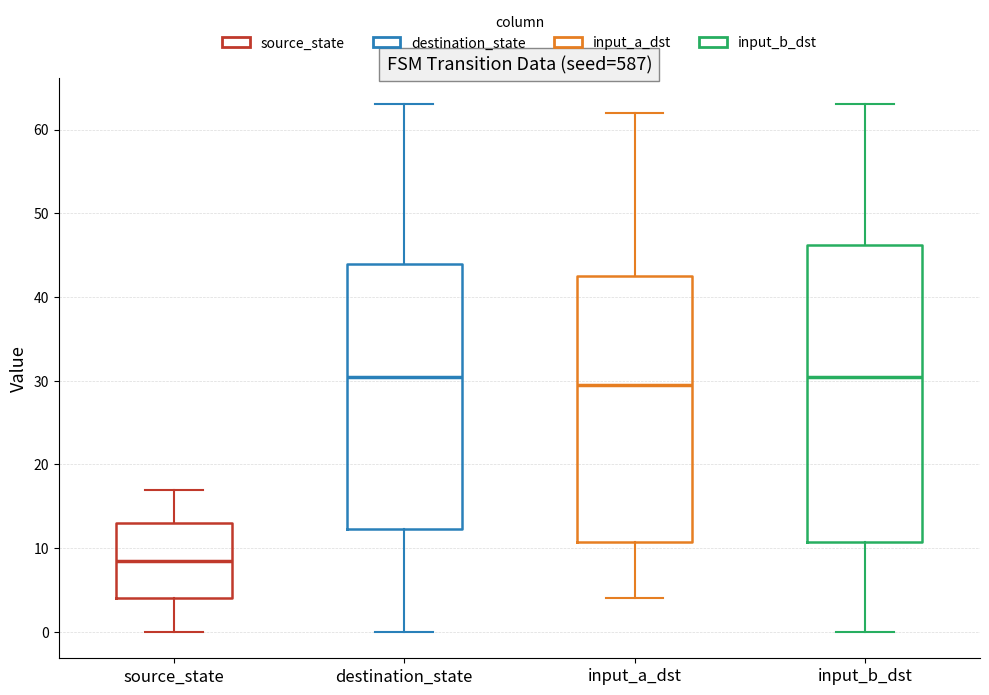

Comparing the boxes themselves (not the whiskers), which one is the tallest?

input_b_dst